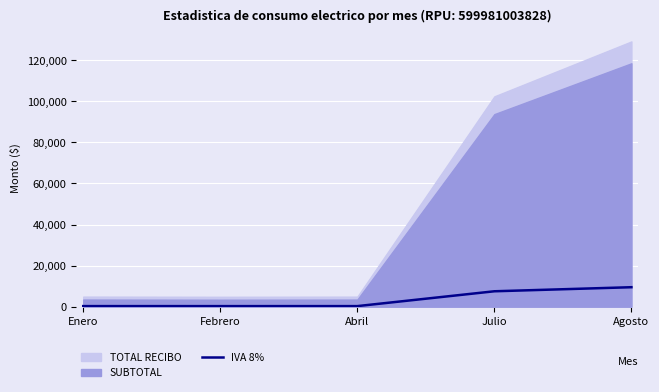

True or false: IVA 8% has a value of 7500.1 at Julio.

True